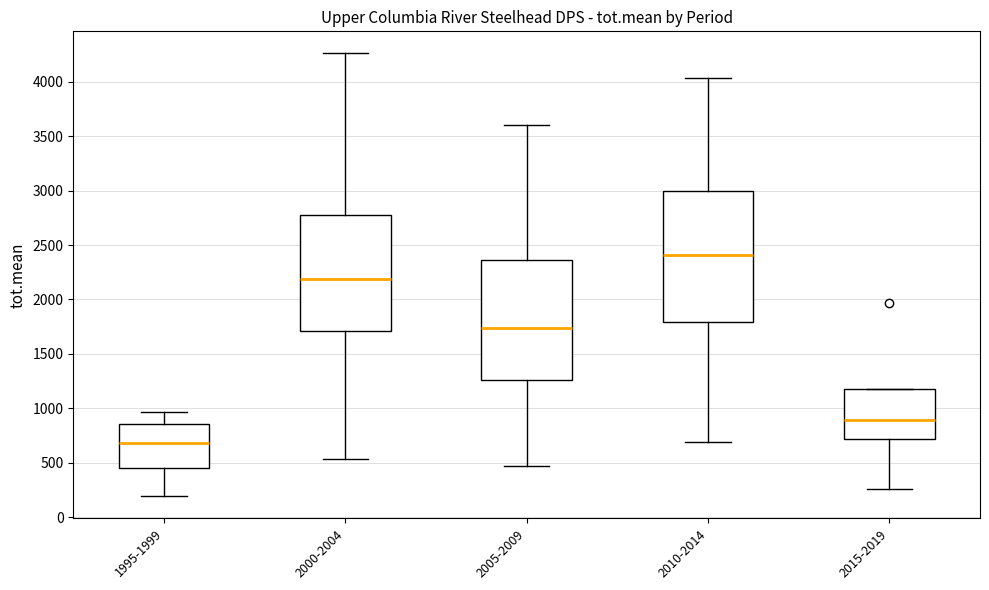

Reading left to right, read every box against the y-axis: the position of its median line, the range the box covers, and the ends of its whiskers. The values are not printed on the chart, so give them approximately, as read against the axis.

1995-1999: median 700, box 450 to 850, whiskers 200 to 950
2000-2004: median 2200, box 1700 to 2750, whiskers 550 to 4250
2005-2009: median 1750, box 1250 to 2350, whiskers 450 to 3600
2010-2014: median 2400, box 1800 to 3000, whiskers 700 to 4050
2015-2019: median 900, box 700 to 1200, whiskers 250 to 1200